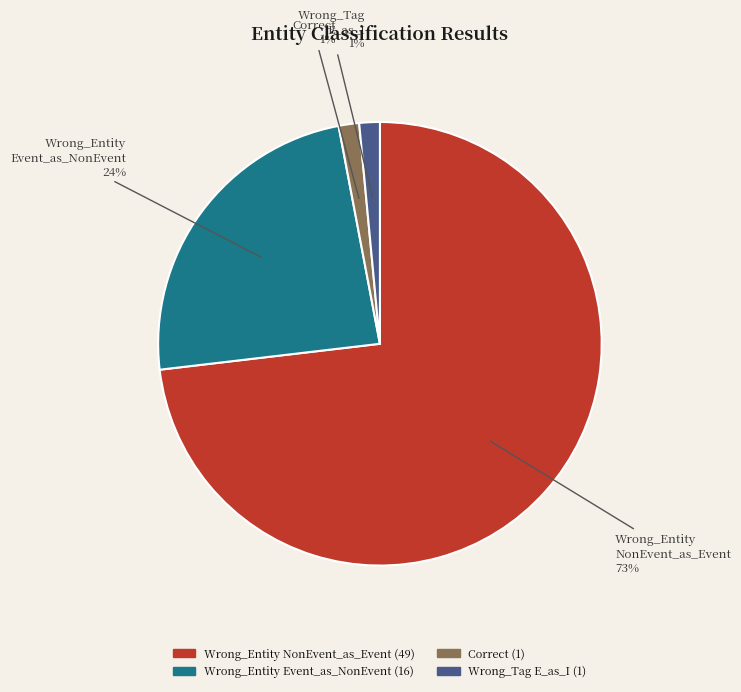

How many segments does this pie chart have?

4